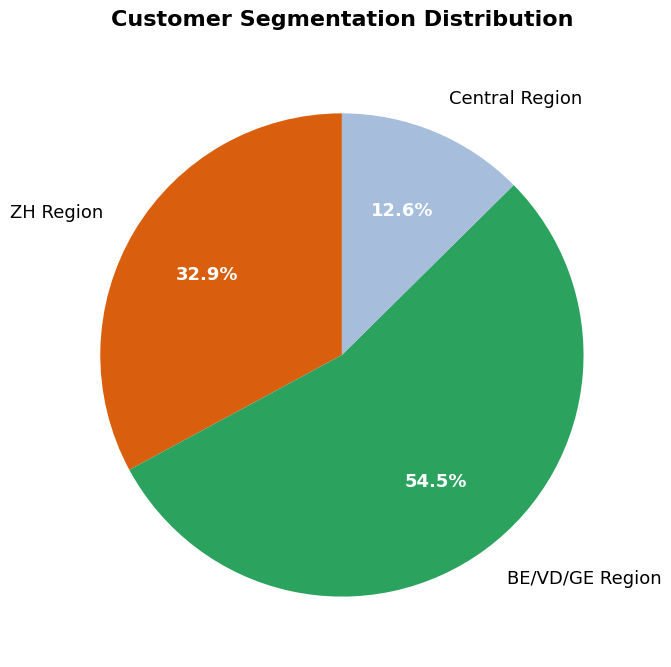

Which category has the smallest portion of the pie?

Central Region